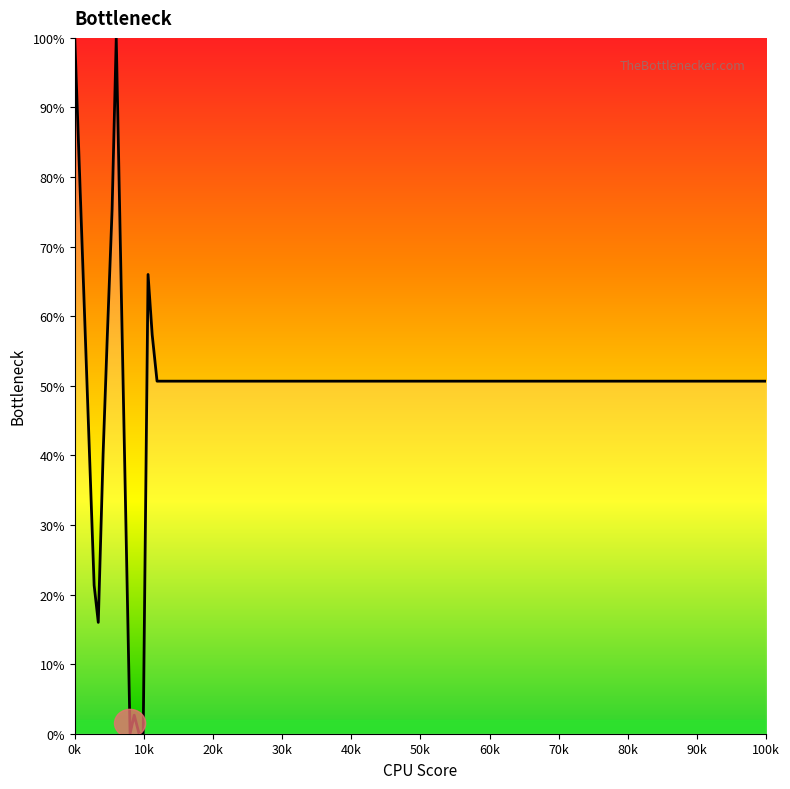

What is the difference between the maximum and minimum values?

100.0